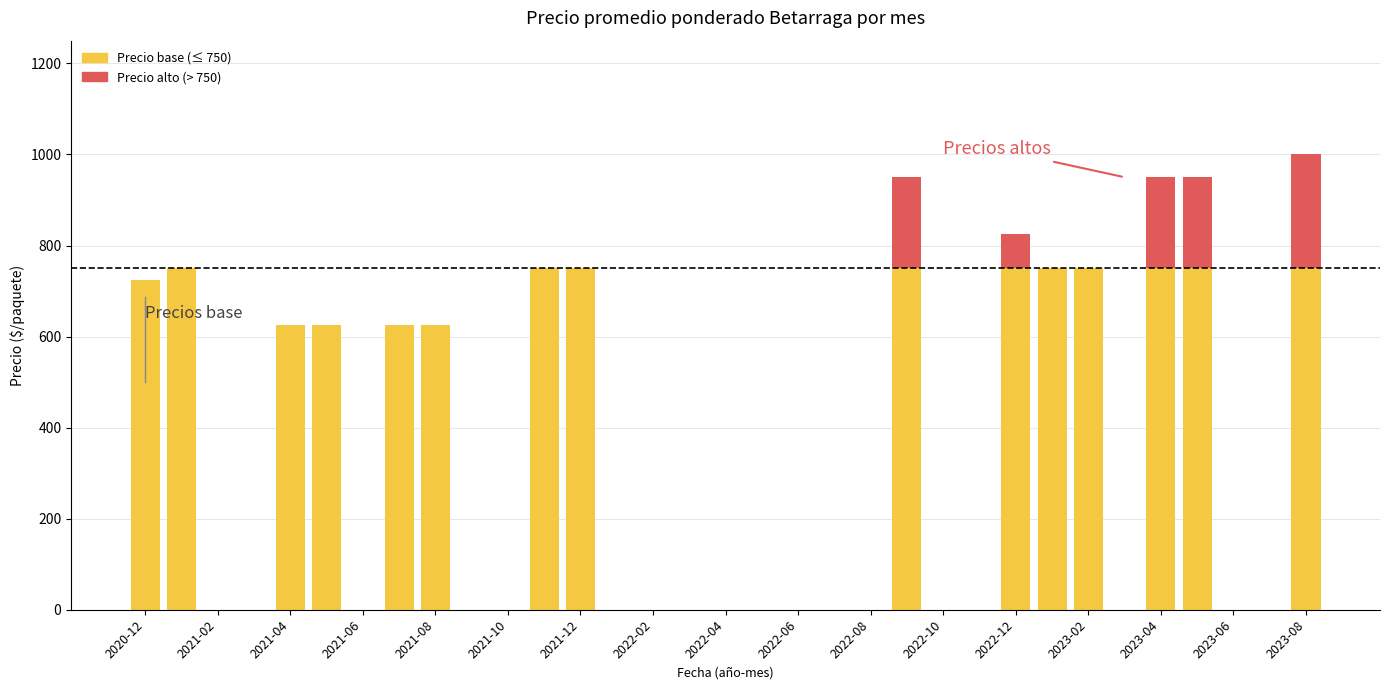

Is it true that Precio base (≤ umbral) equals 0 at 31?

True